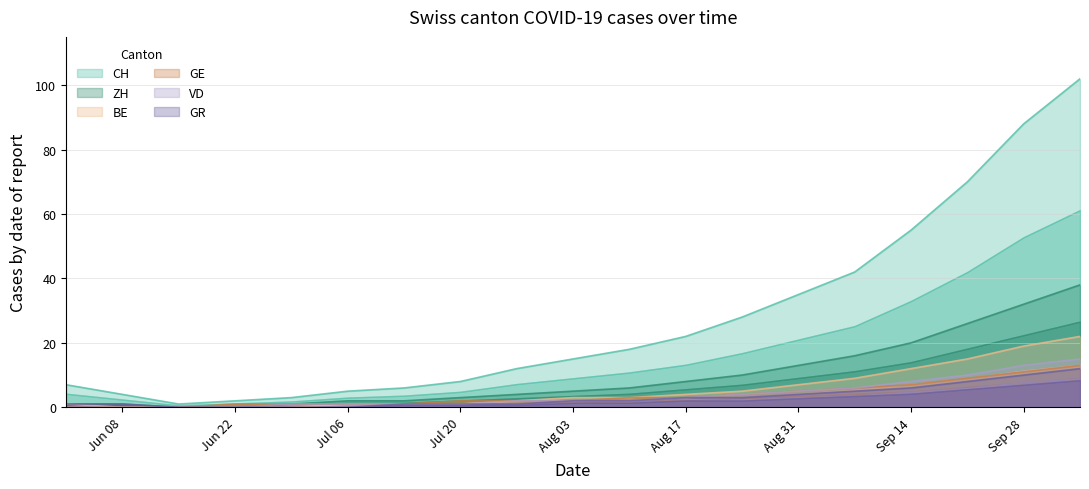

How many values in the GR series exceed 2?

8